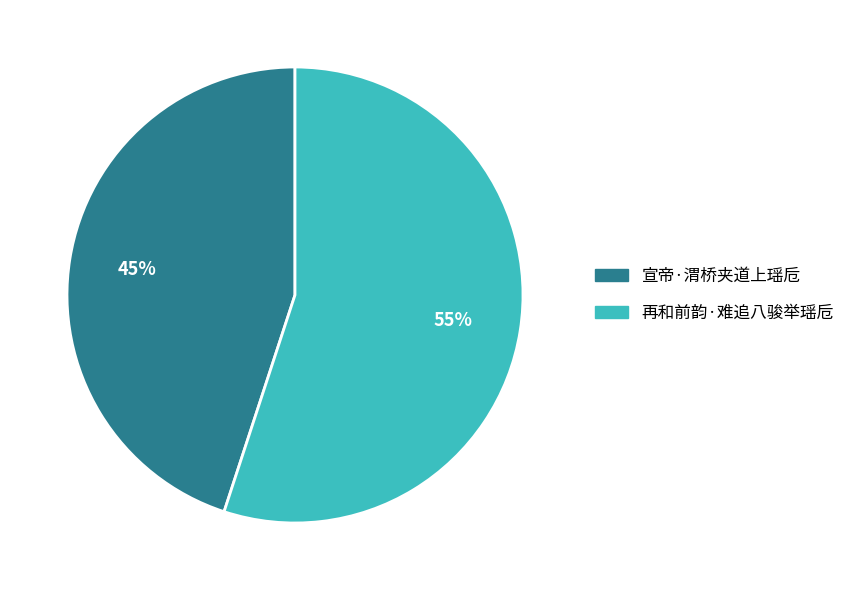

What percentage is the 再和前韵·难追八骏举瑶卮 slice, to the nearest percent?

55%